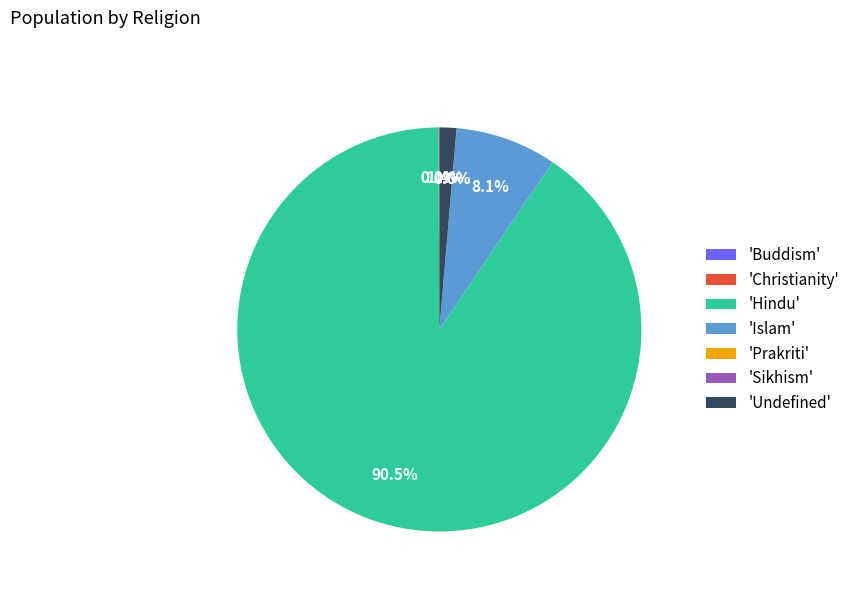

Which slice represents more than half of the pie?

'Hindu'